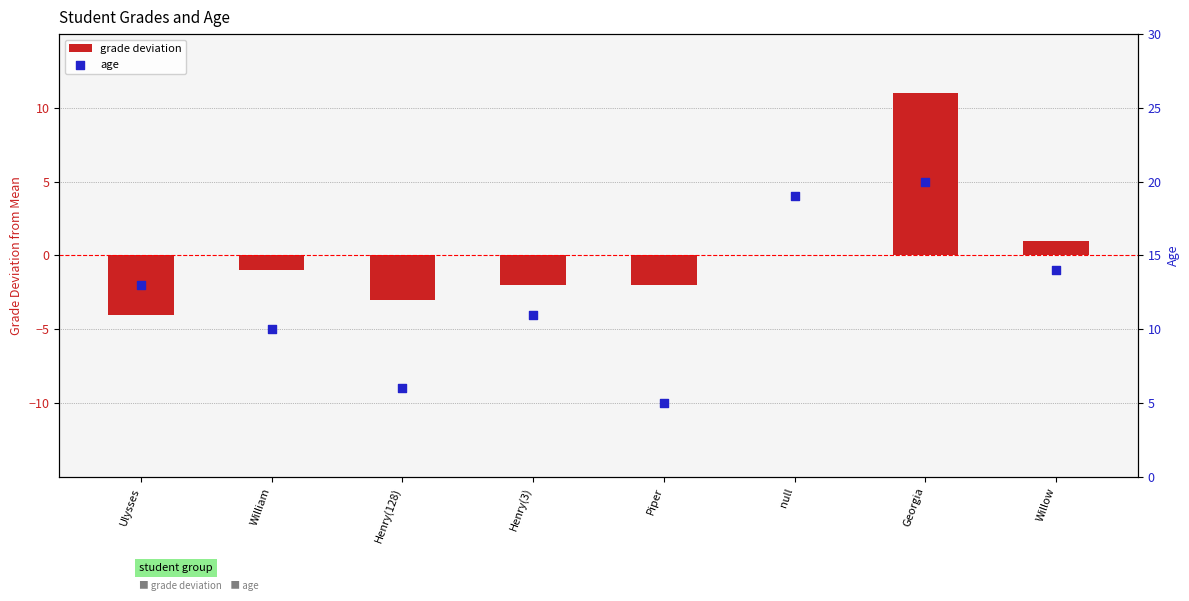

Which series contains the lowest Y value?

grade deviation